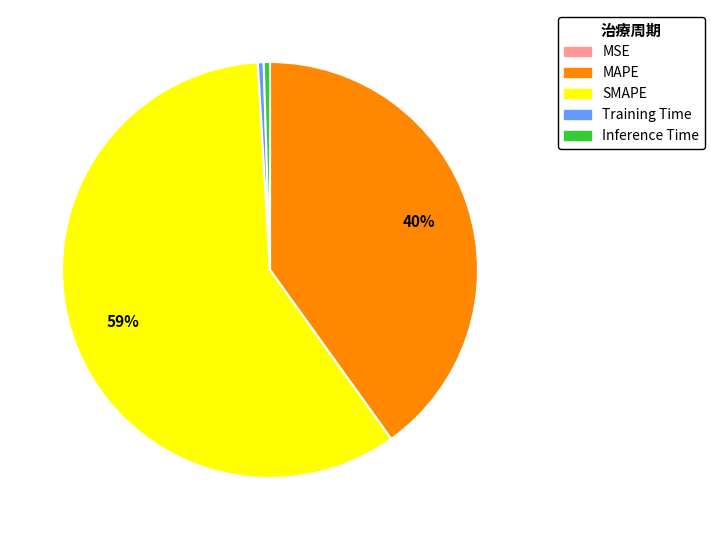

Is the sum of Training Time and Inference Time greater than half?

No